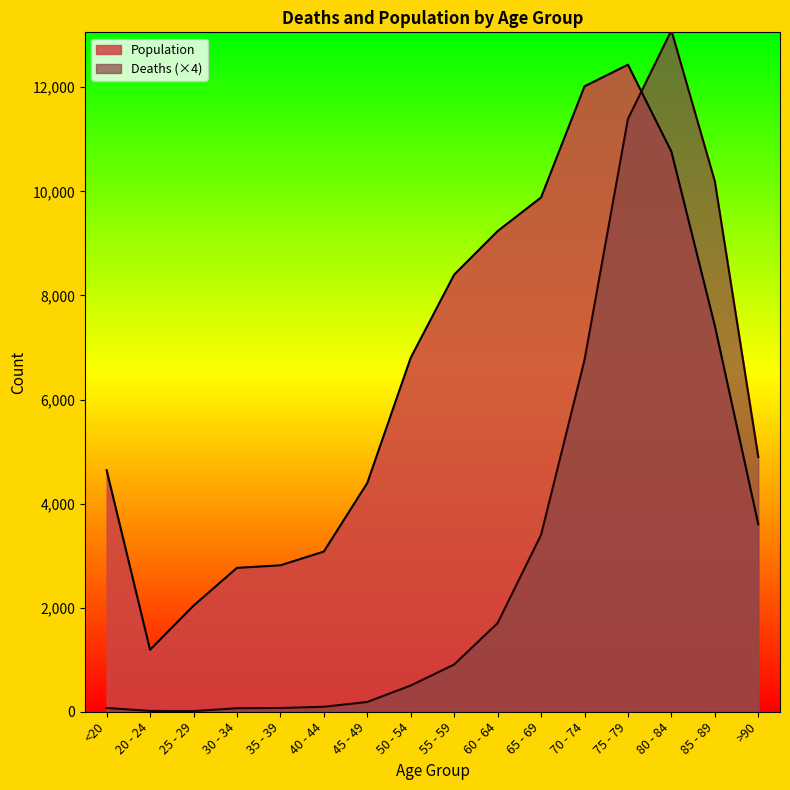

What is the approximate value of Deaths at 50 - 54, to the nearest 100?

500